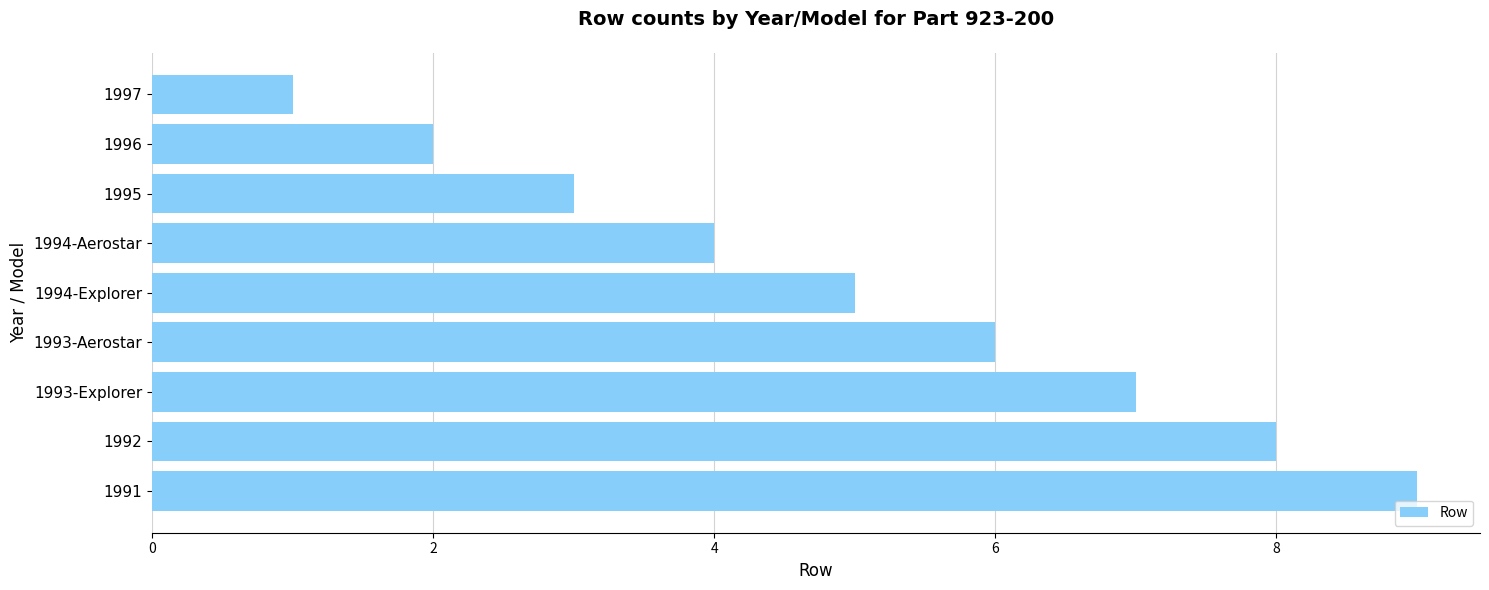

Read the value at 1995.

3